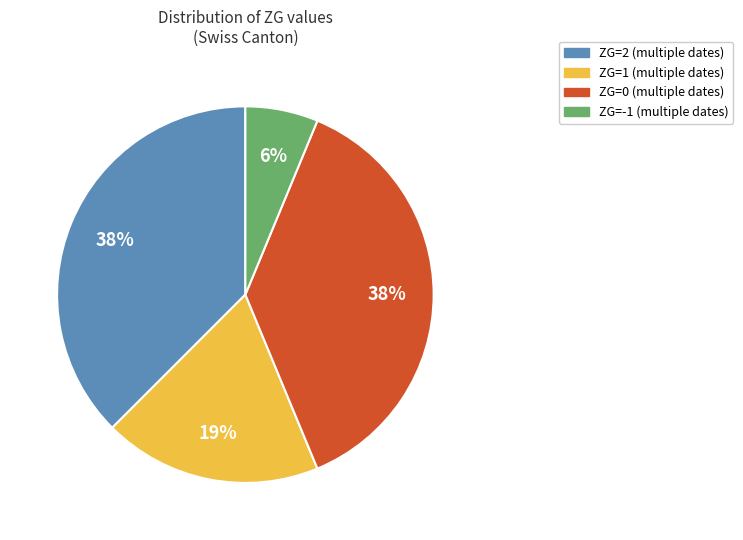

Is there a majority slice in this chart?

No